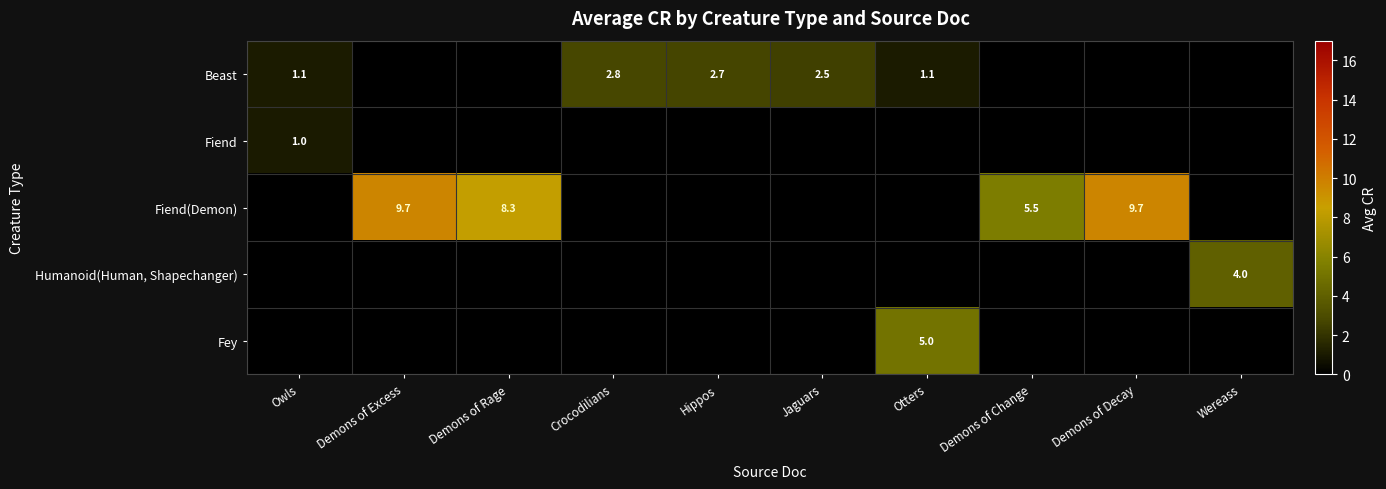

Is it true that Humanoid(Human, Shapechanger) equals 4.0 at Wereass?

True